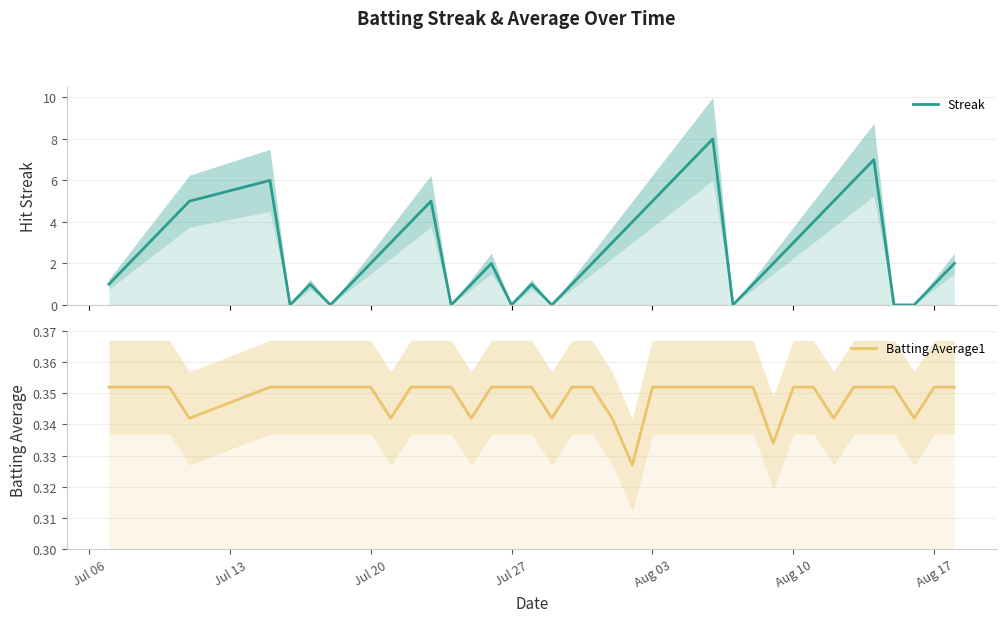

What is the maximum value for Streak?

8